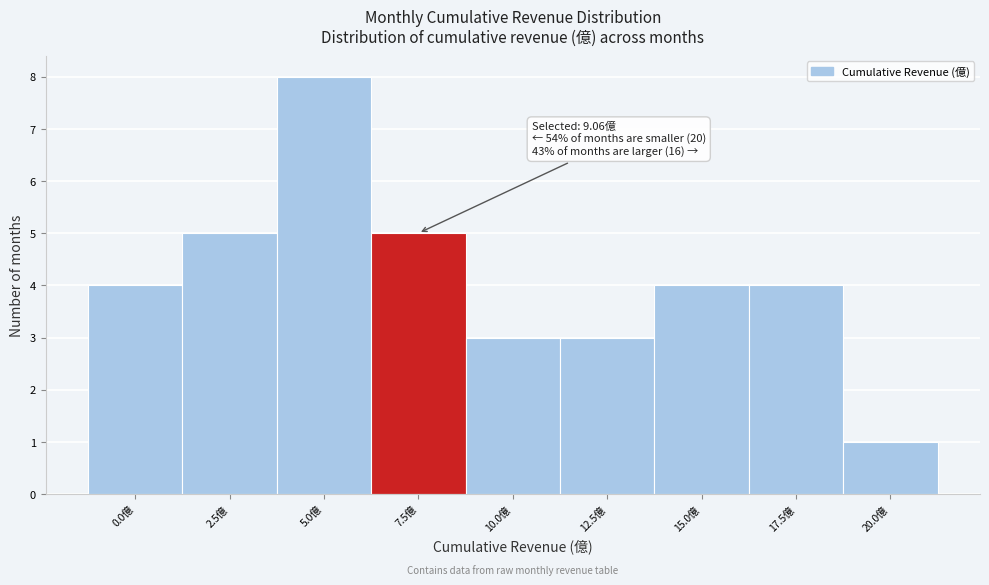

Reading left to right, extract all data points from this chart.

4	5	8	5	3	3	4	4	1